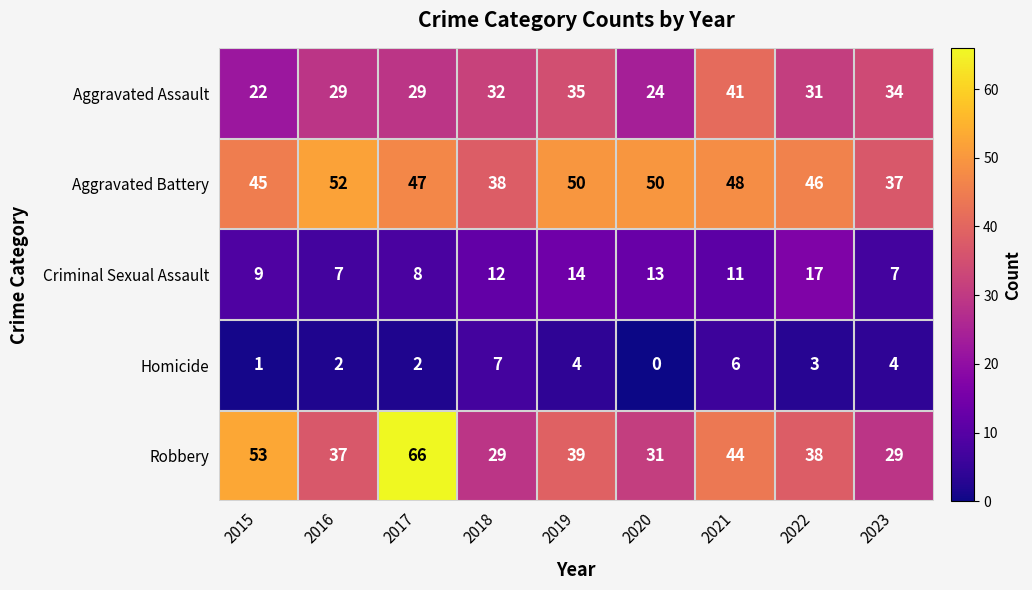

What is the average value of the Aggravated Battery series?

46